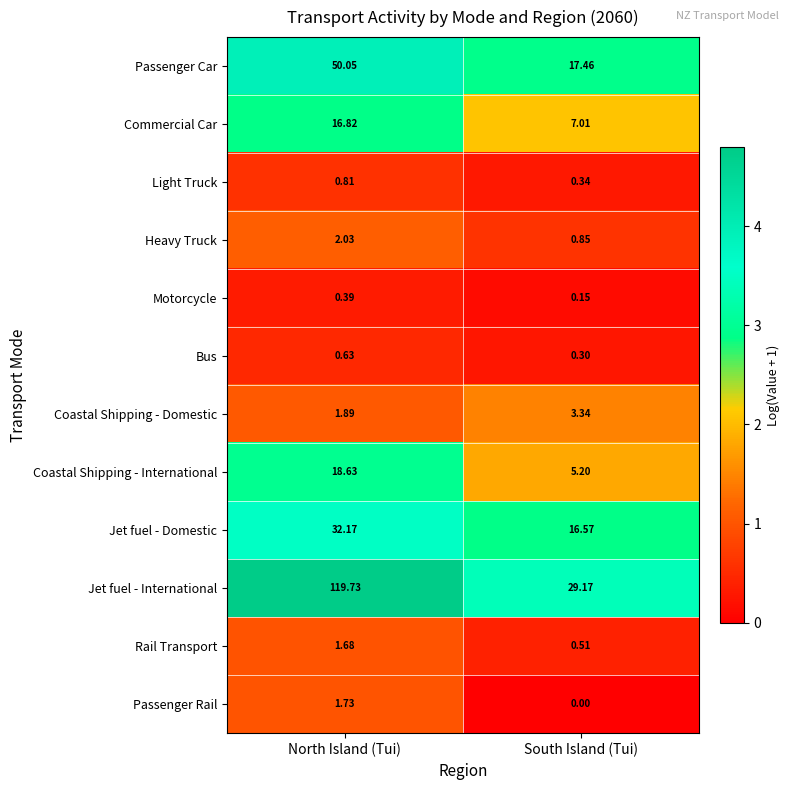

At which label does Passenger Rail first exceed 1?

North Island (Tui)